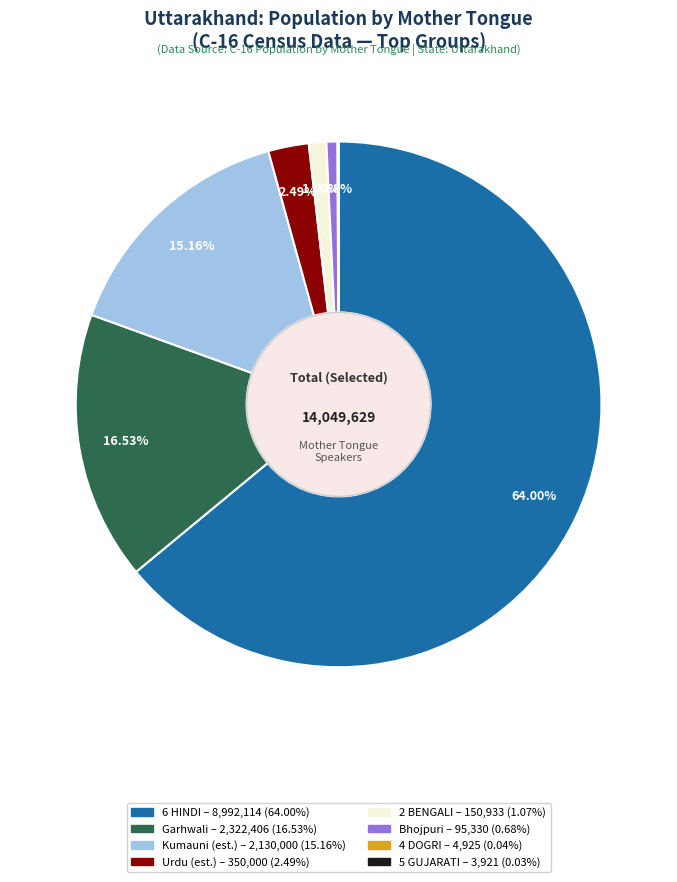

Is there any slice that represents more than half of the pie?

Yes